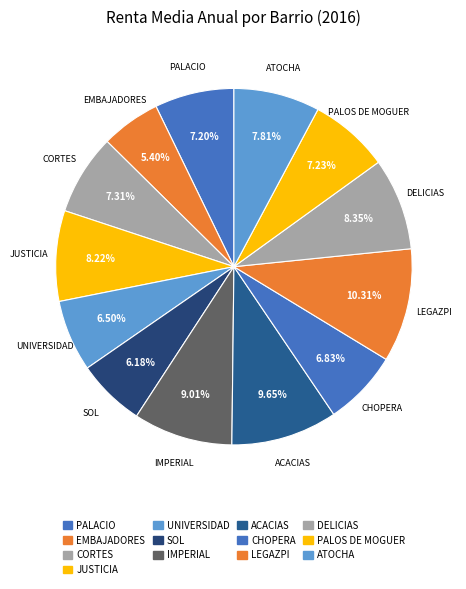

How many segments does this pie chart have?

13